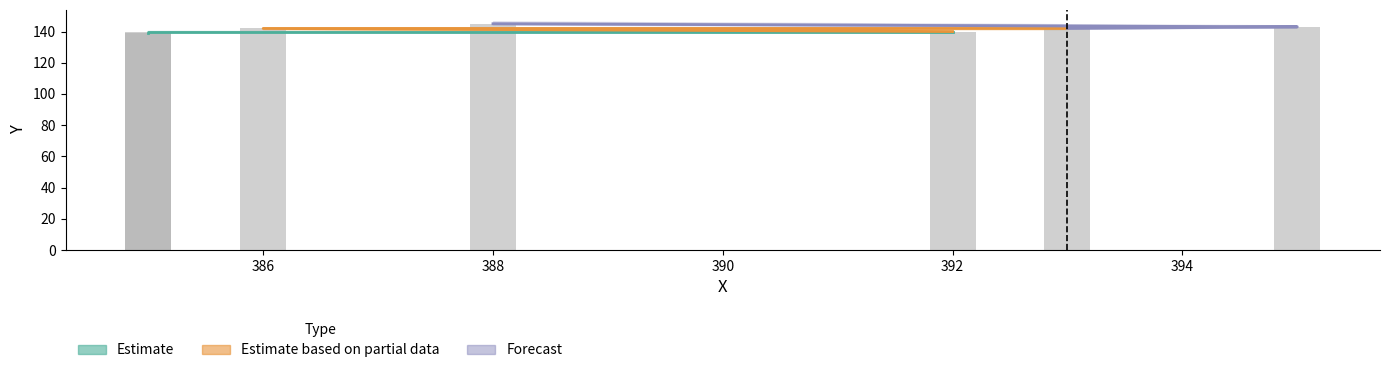

Which has a higher value, 395 or 385?

395